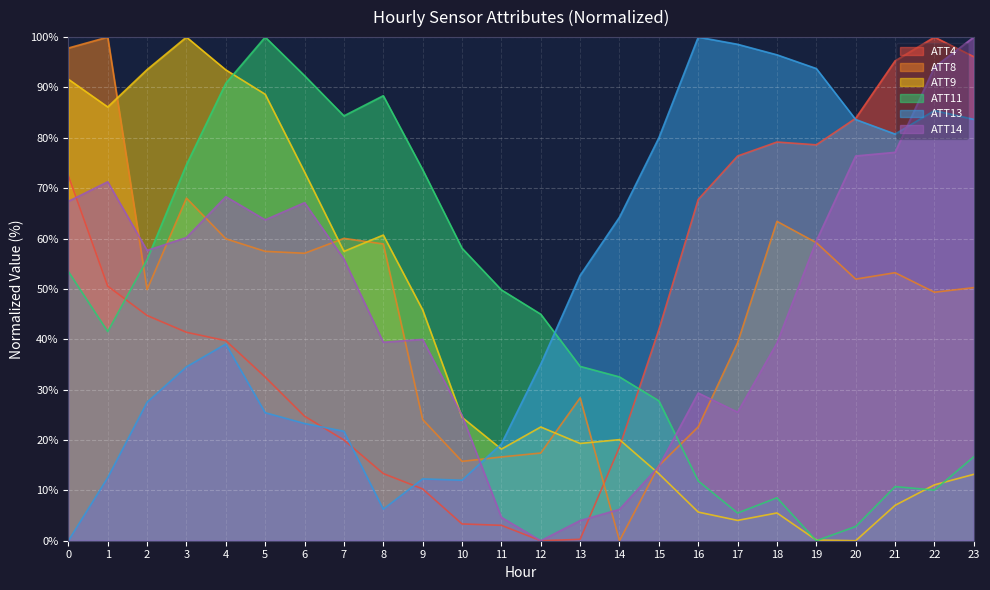

Count the number of categories in the chart.

24